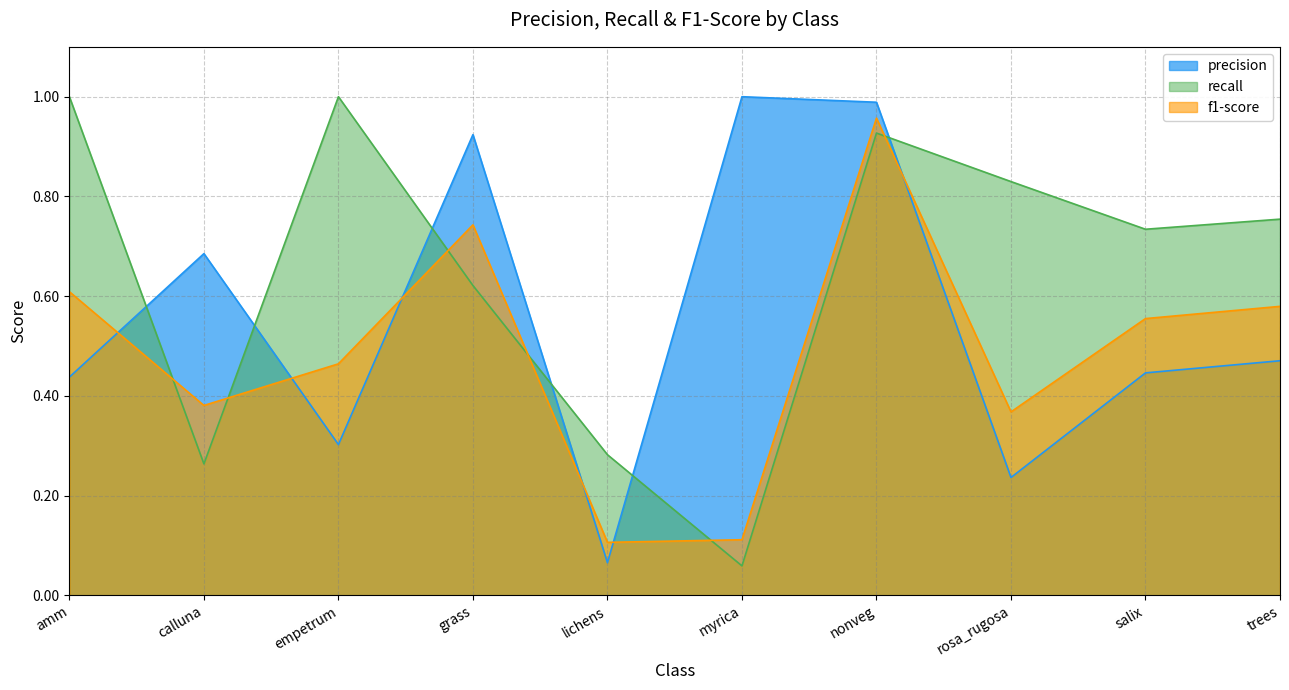

What is the difference between the precision values at grass and empetrum?

0.6